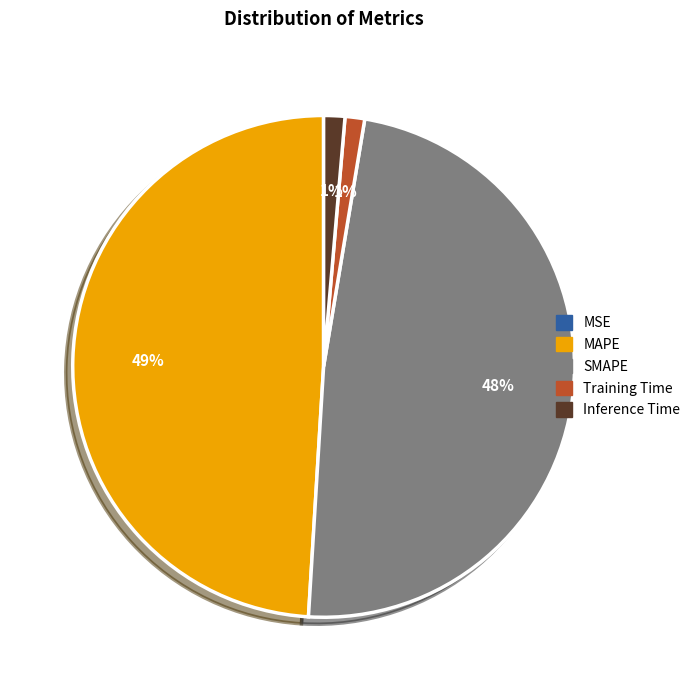

The MAPE slice represents 49% of the pie. True or false?

True